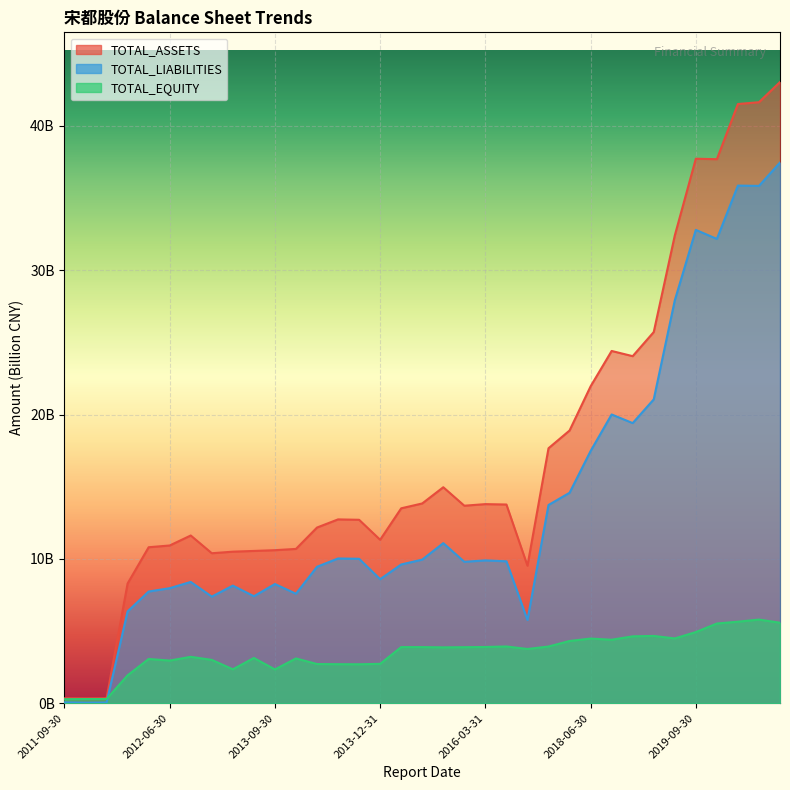

What are all the series names shown in the legend?

TOTAL_ASSETS, TOTAL_LIABILITIES, TOTAL_EQUITY